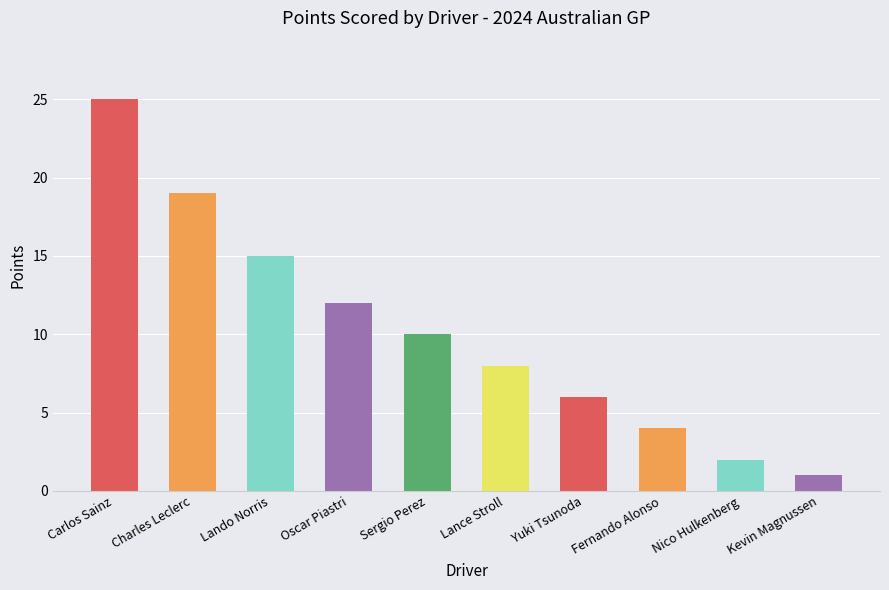

Which has a higher value, Sergio Perez or Lando Norris?

Lando Norris